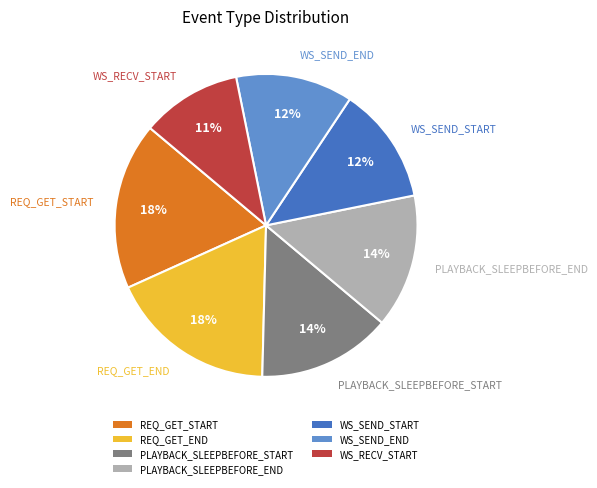

Is it true that REQ_GET_START is 39% of the pie?

False